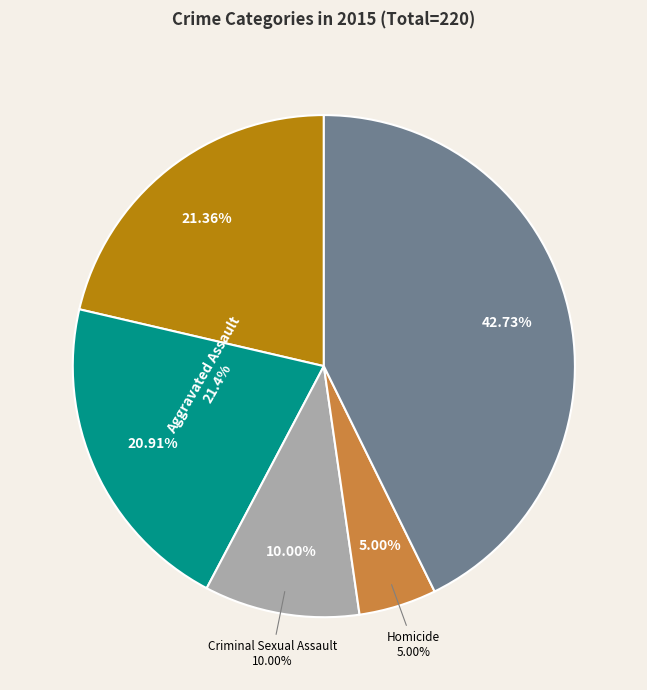

Does any single category account for the majority?

No